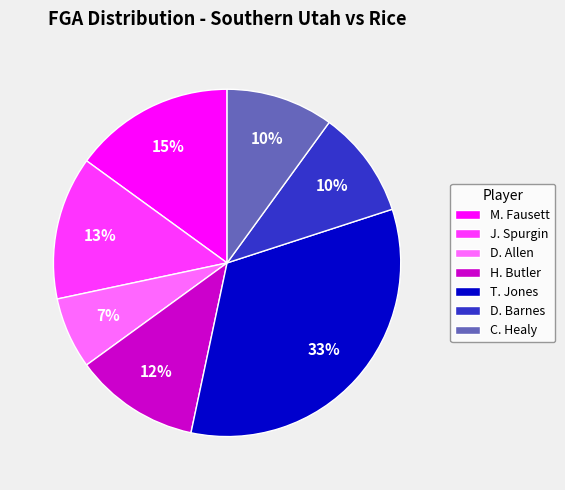

What percentage is the D. Allen slice, to the nearest percent?

7%